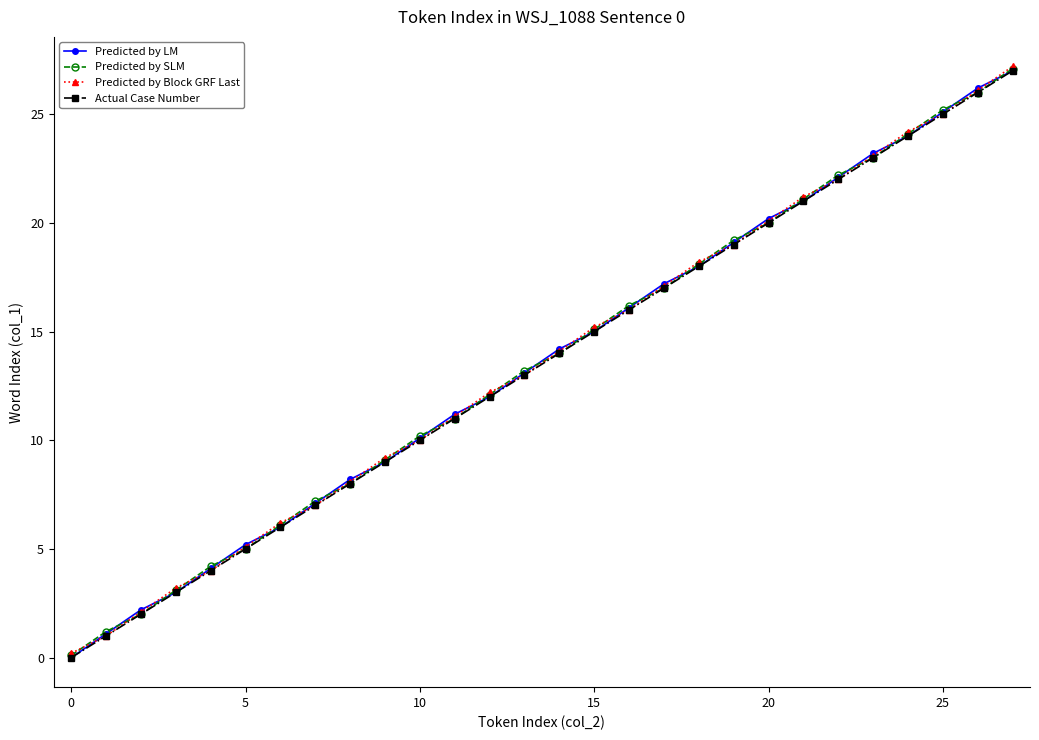

True or false: Predicted by Block GRF Last has more than 0 points higher than both neighbors.

False